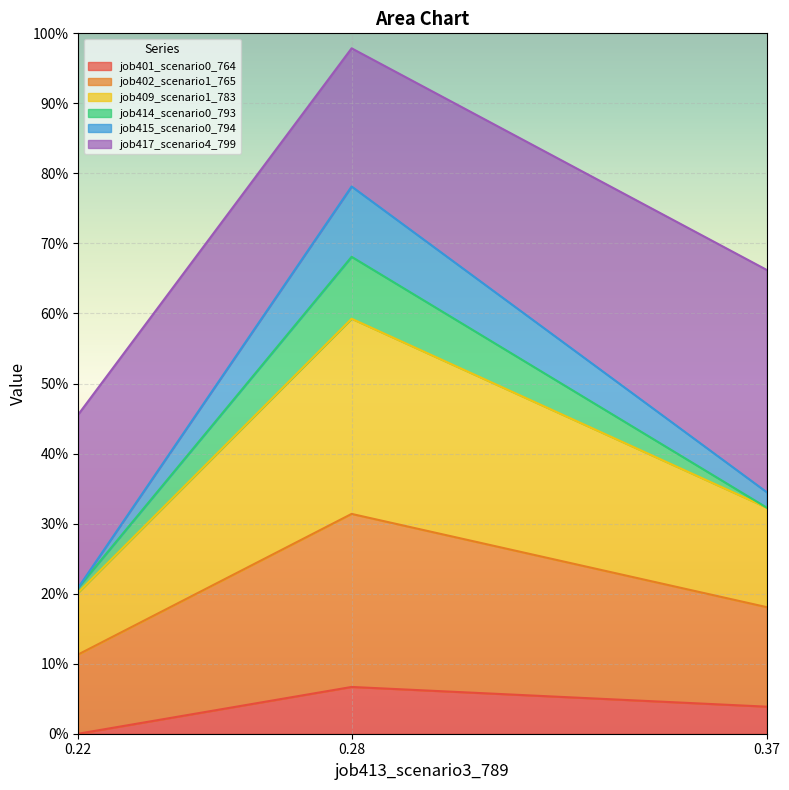

Does the chart display data point markers on the line(s)?

No